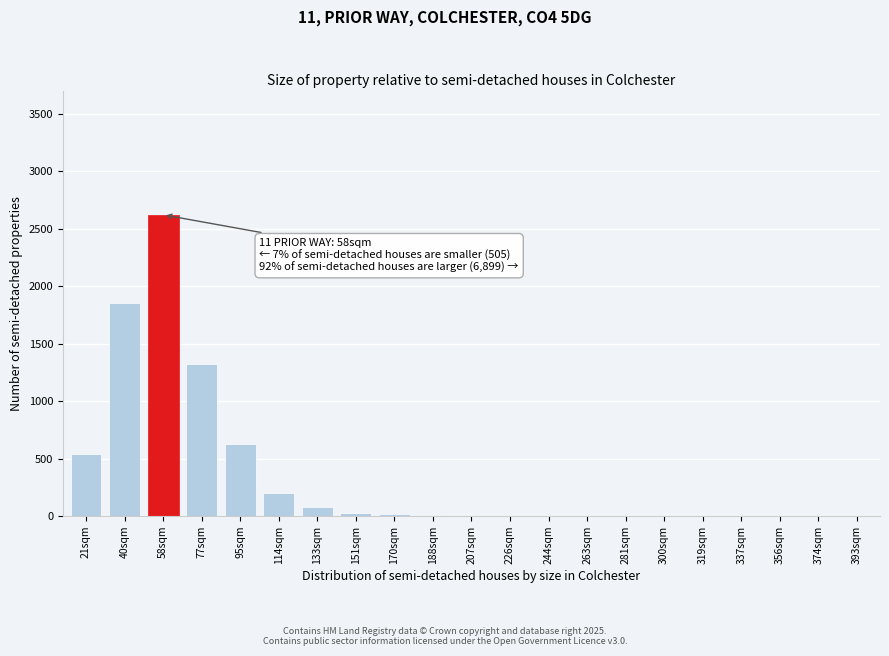

At which category does the chart reach its peak across all series?

58sqm